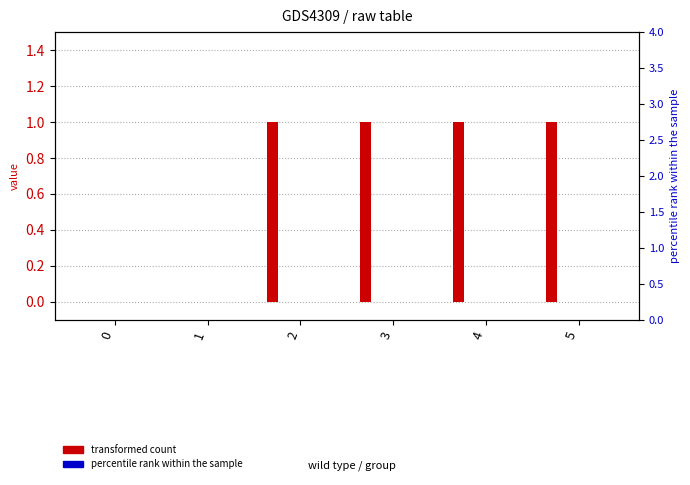

Rank the categories by series 4 value from highest to lowest.

0, 1, 2, 3, 4, 5